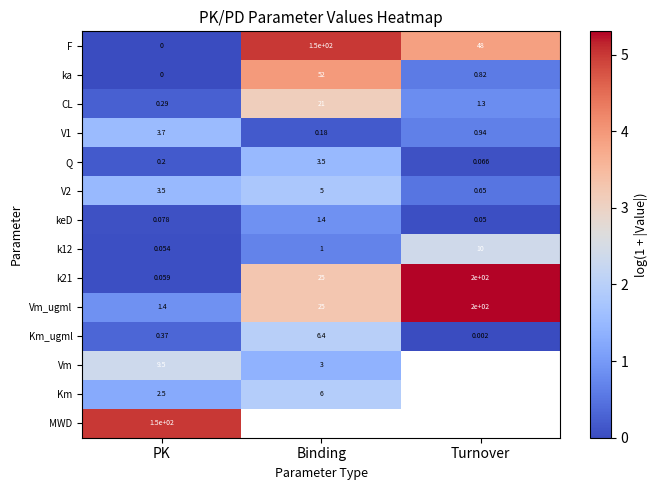

Which label corresponds to the smallest value in the chart?

PK